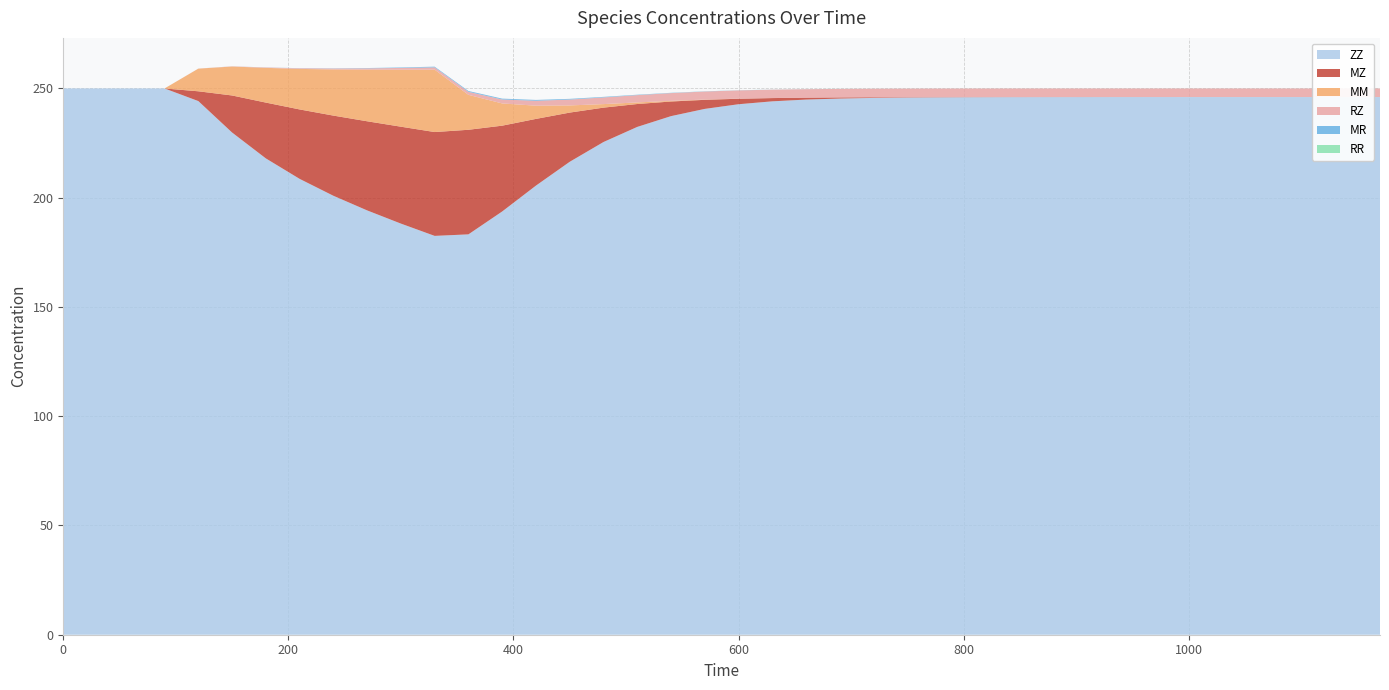

Reading right to left, extract all data points from this chart.

ZZ: 246.1	246.1	246.1	246.1	246.1	246.1	246.1	246.1	246.1	246.1	246.0	246.0	246.0	245.9	245.8	245.7	245.4	244.9	244.1	242.8	240.6	237.3	232.4	225.5	216.4	205.5	193.7	183.2	182.5	188.2	194.2	200.9	208.6	218.0	229.8	244.2	250.0	250.0	250.0	250.0
MZ: 0.0	0.0	0.0	0.0	0.0	0.0	0.0	0.0	0.0	0.0	0.0	0.0	0.1	0.1	0.2	0.3	0.5	0.9	1.5	2.5	4.1	6.7	10.5	15.7	22.5	30.5	39.3	47.9	47.5	44.3	40.8	36.7	31.8	25.5	17.0	4.5	0.0	0.0	0.0	0.0
MM: 0.0	0.0	0.0	0.0	0.0	0.0	0.0	0.0	0.0	0.0	0.0	0.0	0.0	0.0	0.0	0.0	0.0	0.0	0.0	0.0	0.1	0.3	0.7	1.6	3.3	6.0	10.2	16.0	28.6	26.1	23.6	21.1	18.5	15.9	13.2	10.4	0.0	0.0	0.0	0.0
RZ: 3.9	3.9	3.9	3.9	3.9	3.9	3.9	3.9	3.9	3.9	3.9	3.9	3.9	3.9	3.9	3.9	3.9	3.9	3.8	3.8	3.7	3.5	3.3	3.0	2.7	2.3	1.8	1.4	1.0	0.8	0.6	0.4	0.3	0.2	0.1	0.0	0.0	0.0	0.0	0.0
MR: 0.0	0.0	0.0	0.0	0.0	0.0	0.0	0.0	0.0	0.0	0.0	0.0	0.0	0.0	0.0	0.0	0.0	0.0	0.0	0.0	0.1	0.1	0.2	0.3	0.3	0.4	0.4	0.4	0.3	0.2	0.1	0.1	0.1	0.0	0.0	0.0	0.0	0.0	0.0	0.0
RR: 0.0	0.0	0.0	0.0	0.0	0.0	0.0	0.0	0.0	0.0	0.0	0.0	0.0	0.0	0.0	0.0	0.0	0.0	0.0	0.0	0.0	0.0	0.0	0.0	0.0	0.0	0.0	0.0	0.0	0.0	0.0	0.0	0.0	0.0	0.0	0.0	0.0	0.0	0.0	0.0